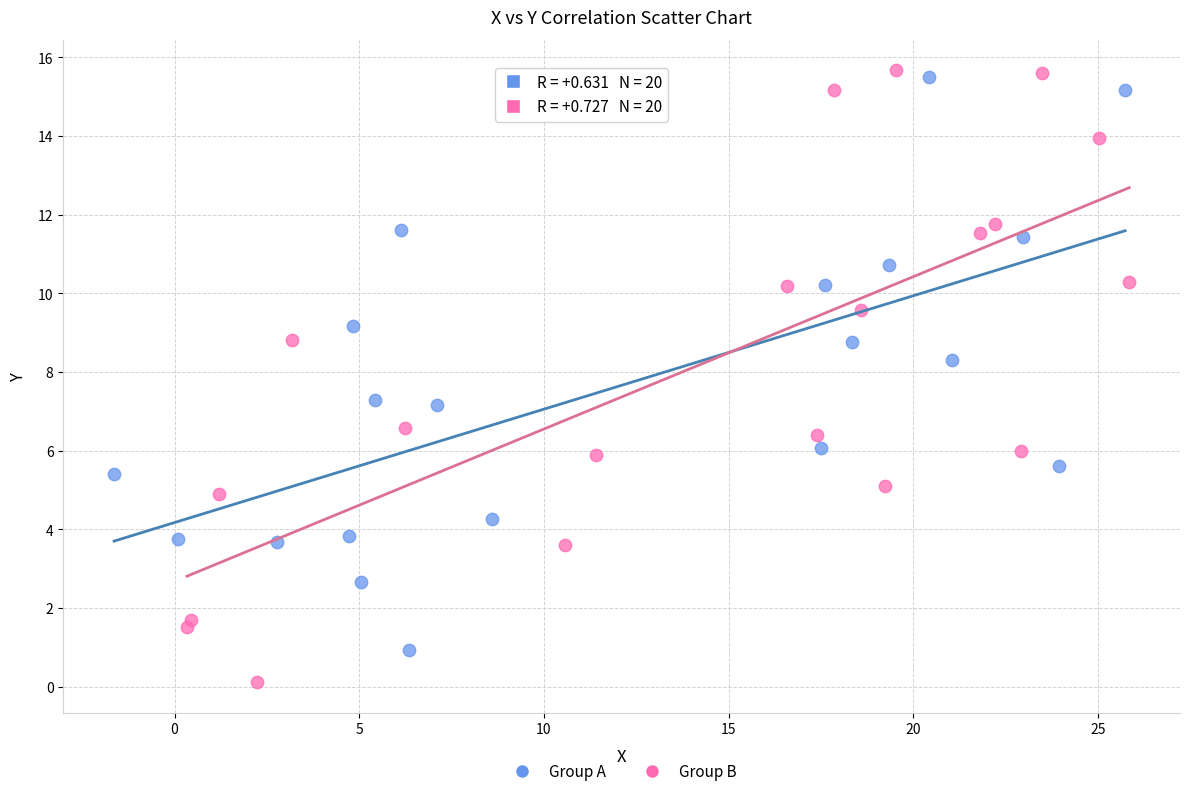

Which series has the largest Y range (max minus min)?

Group B